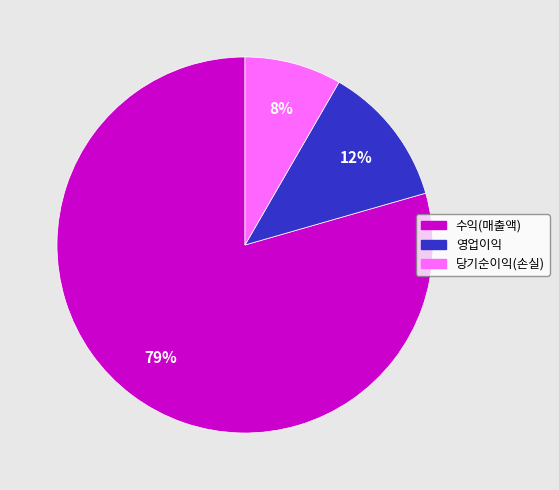

What is the majority slice?

수익(매출액)